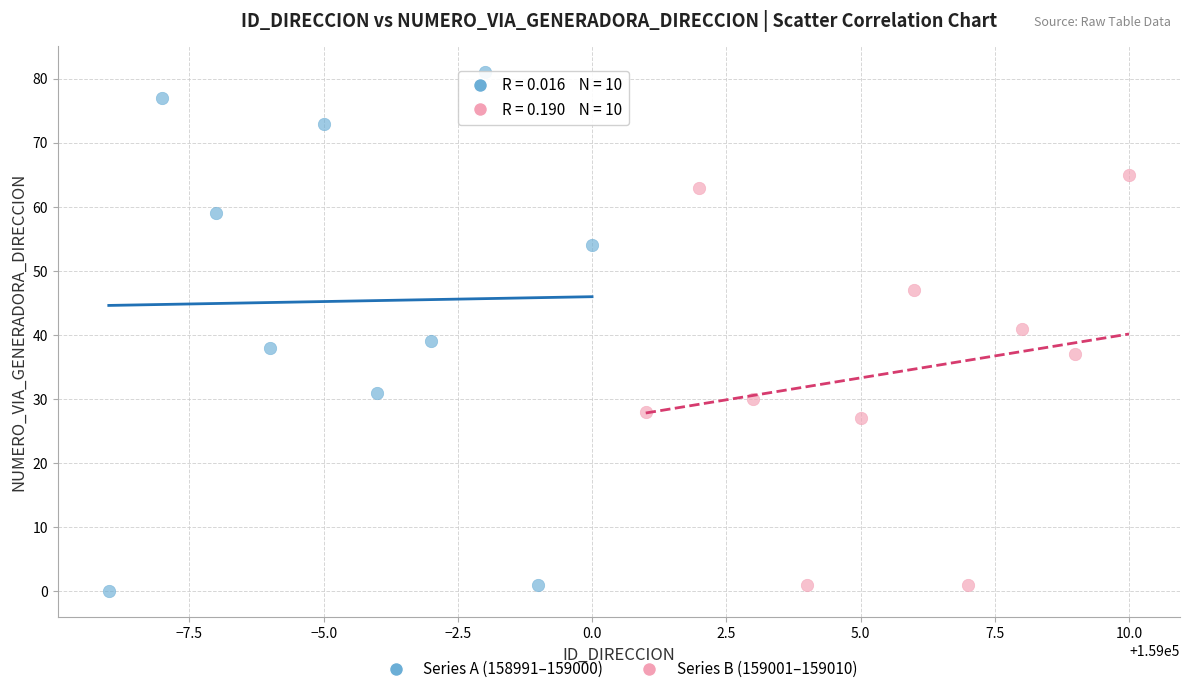

Which series has the largest Y range (max minus min)?

Series A (158991–159000)